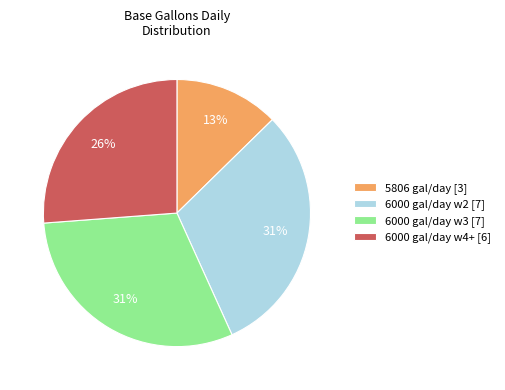

Is there any slice that represents more than half of the pie?

No